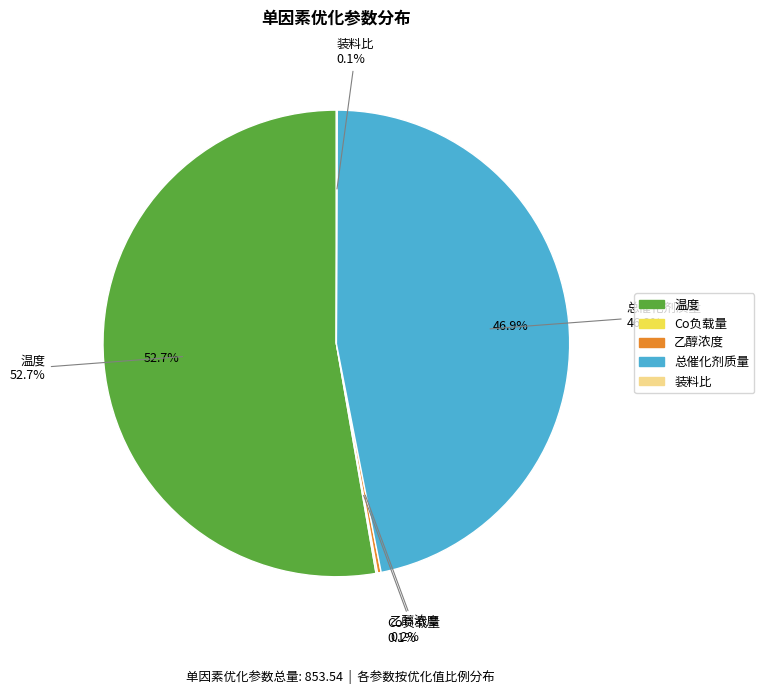

The 装料比 slice represents 0% of the pie. True or false?

True